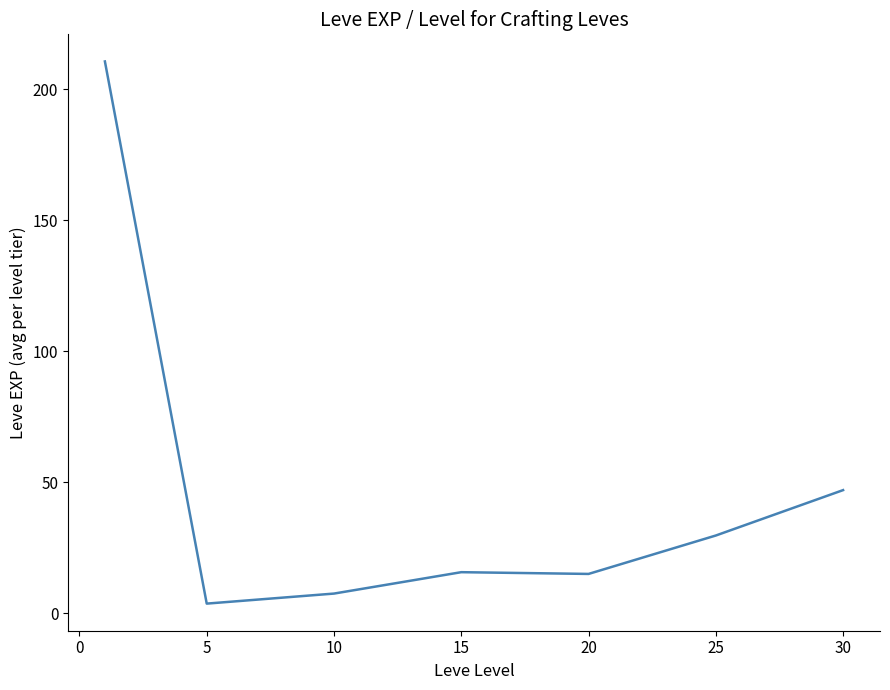

What is the average value?

47.0